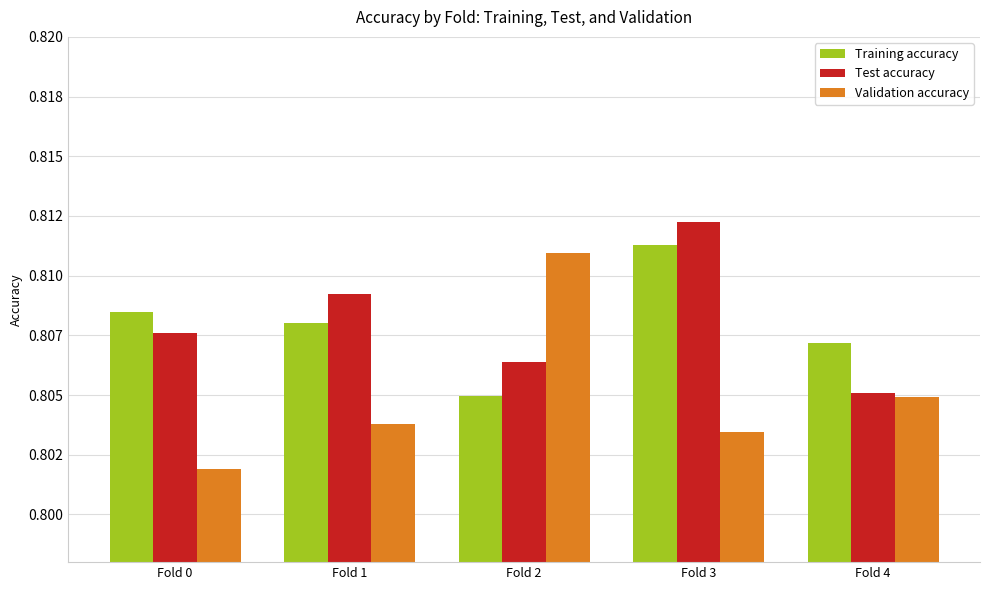

What are all the series names shown in the legend?

Training accuracy, Test accuracy, Validation accuracy